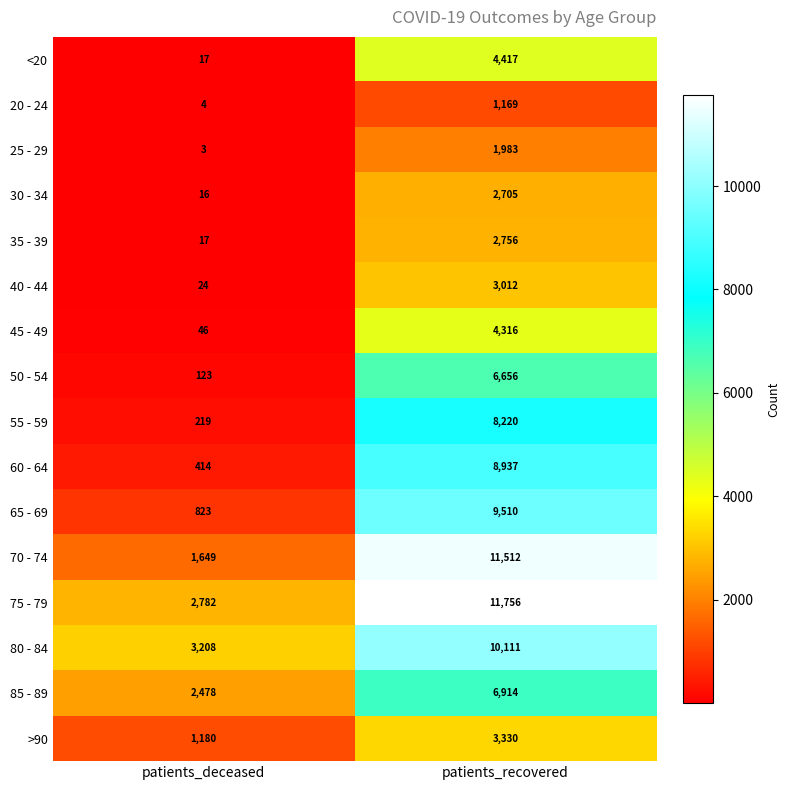

Which series has the largest range (max minus min)?

70 - 74